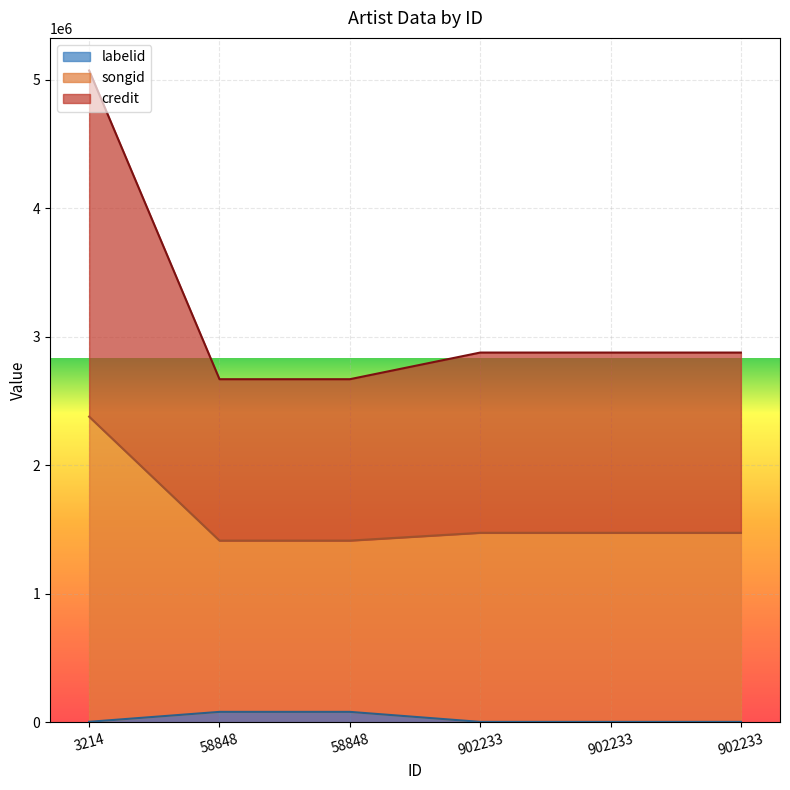

True or false: credit and labelid cross at least once.

False